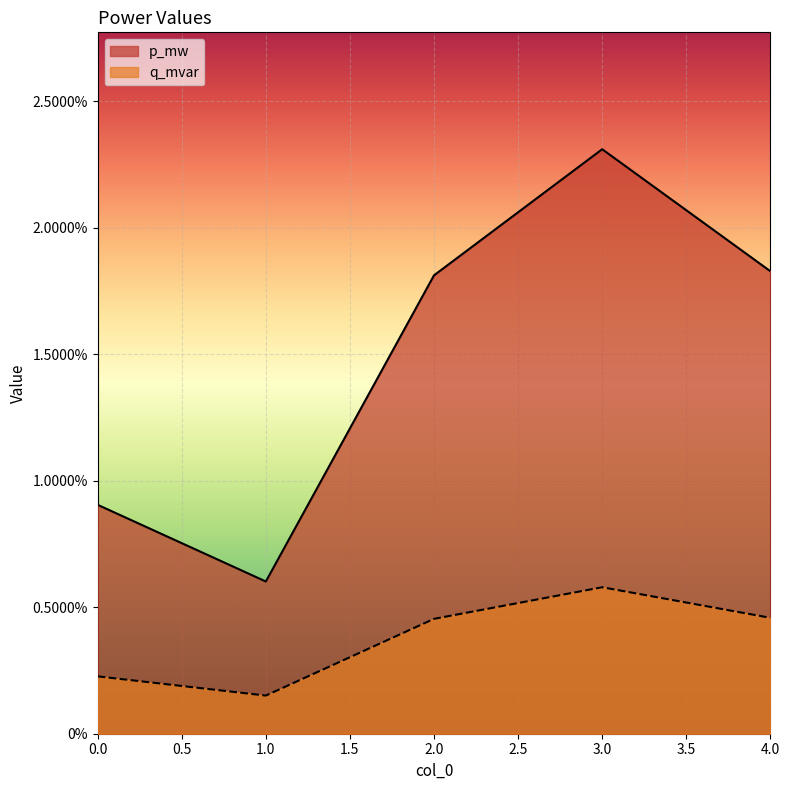

True or false: p_mw has more than 1 points higher than both neighbors.

False